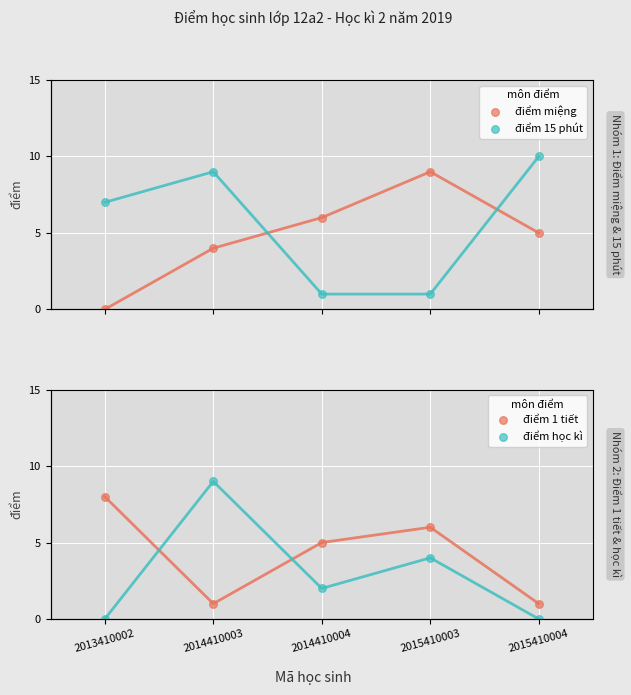

Which series contains the lowest Y value?

điểm miệng